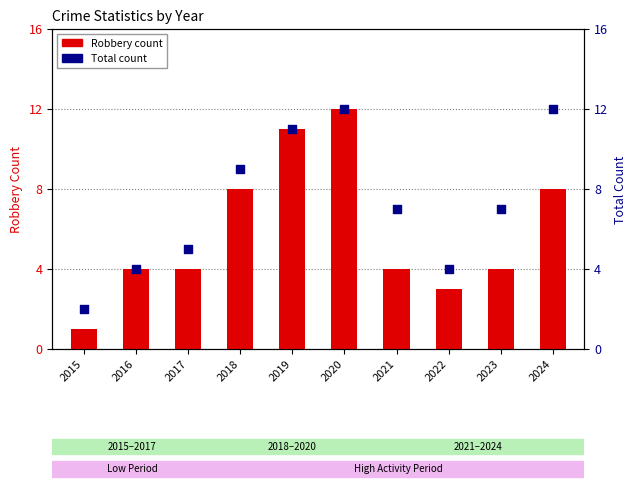

What is the total value across all series at 2021?

11